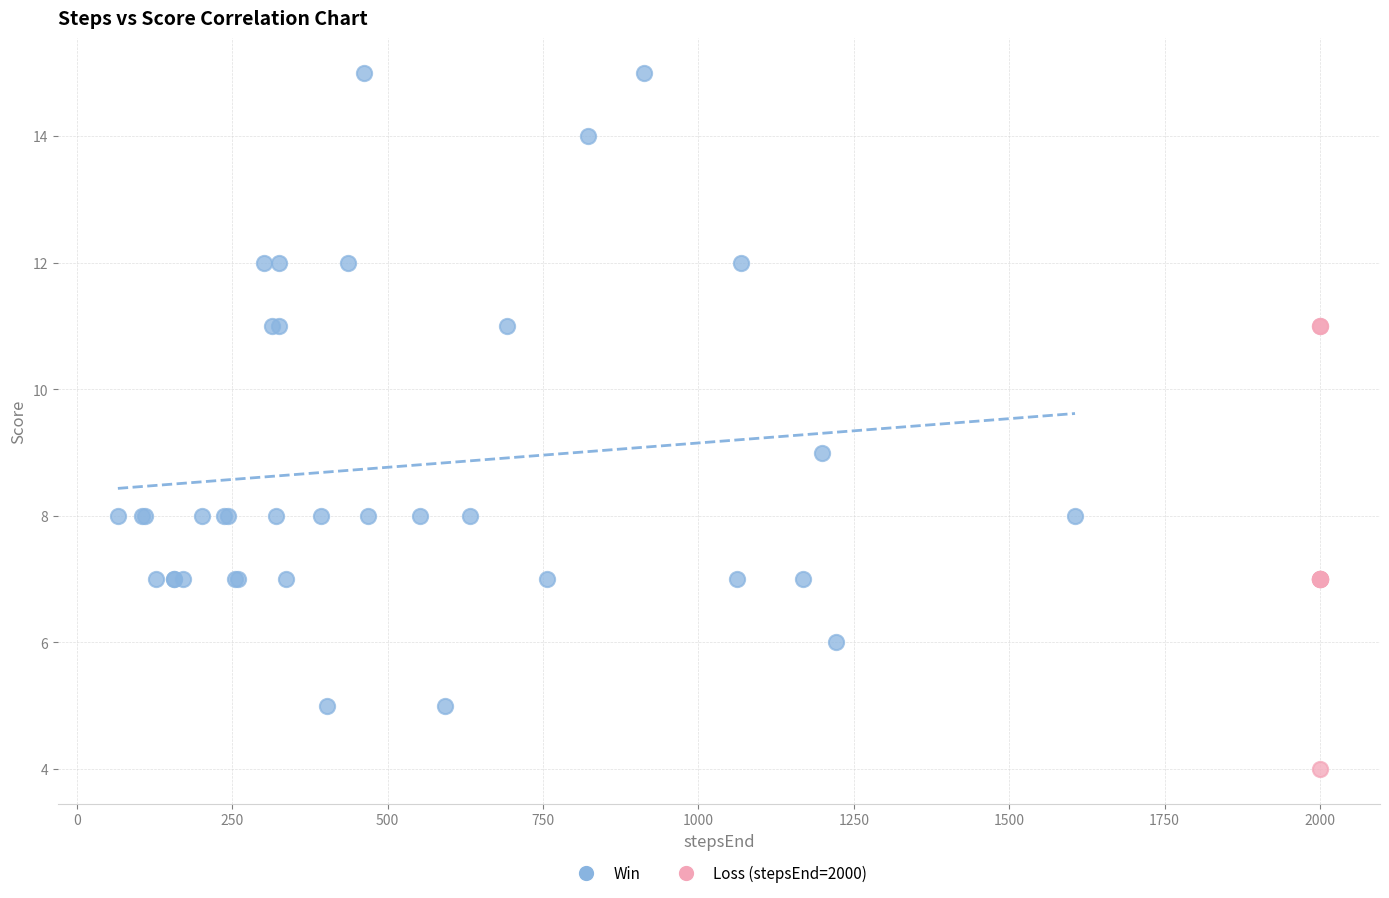

Which series has the largest Y range (max minus min)?

Win